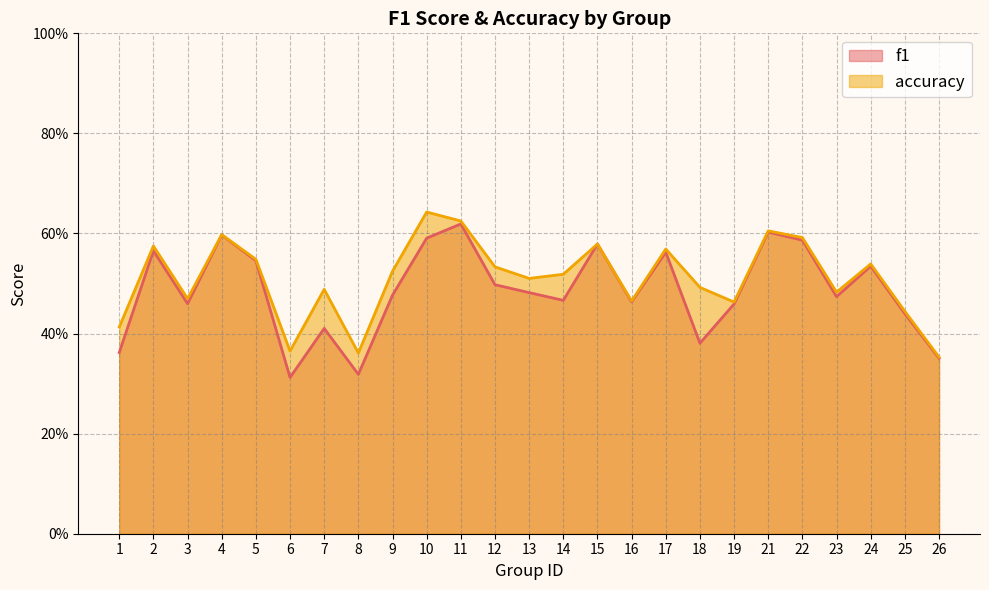

True or false: accuracy has a value of 0.5 at 23.

True